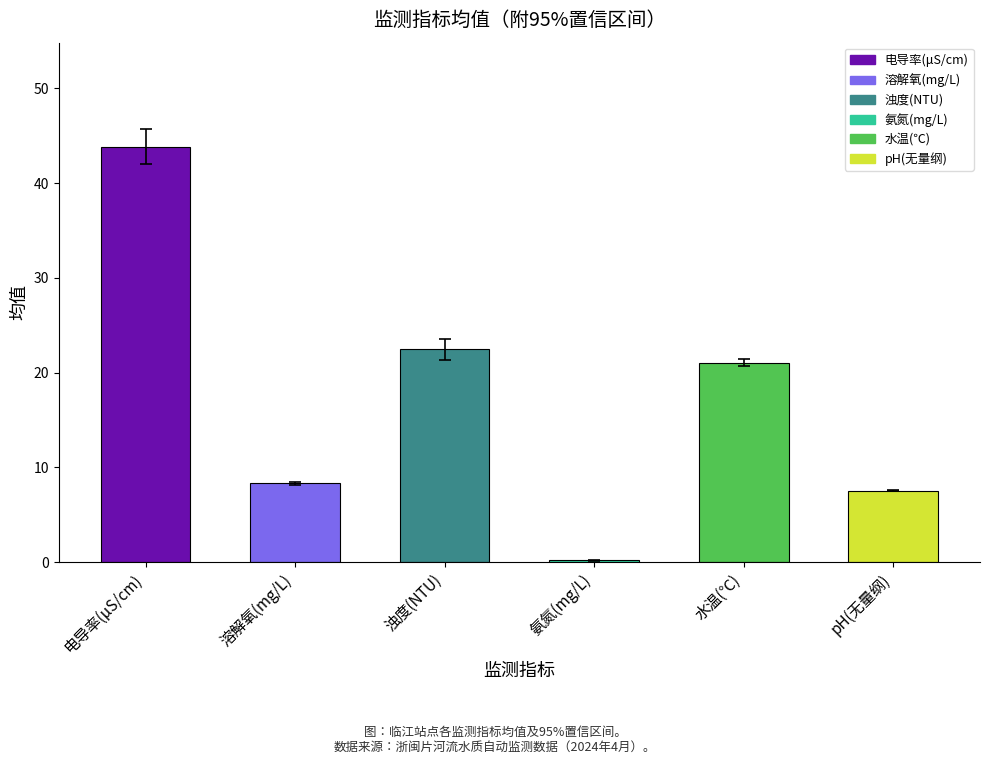

Between pH(无量纲) and 浊度(NTU), which is larger?

浊度(NTU)